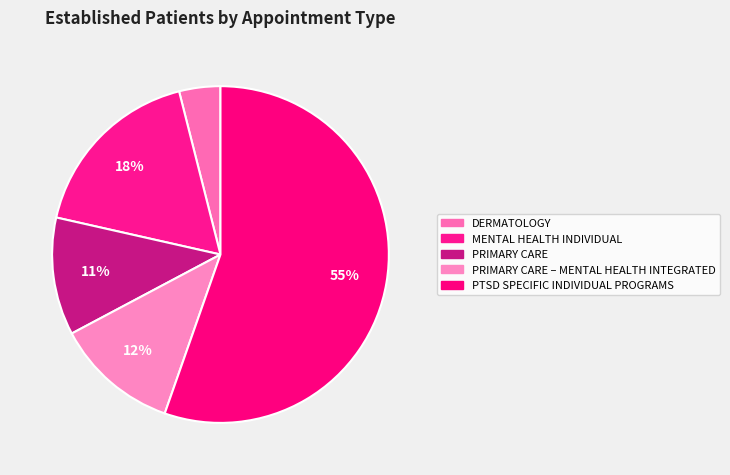

How many segments does this pie chart have?

5